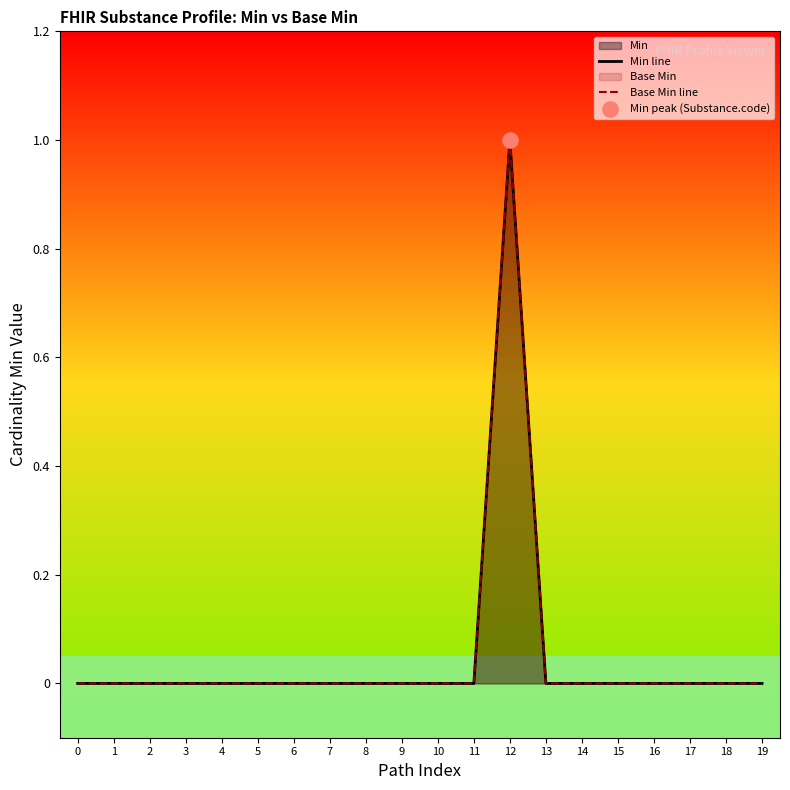

Which series reaches the minimum Y coordinate?

Min line